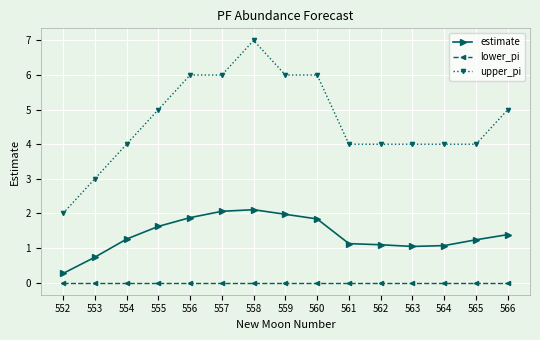

True or false: upper_pi has a value of 4.0 at 563.

True